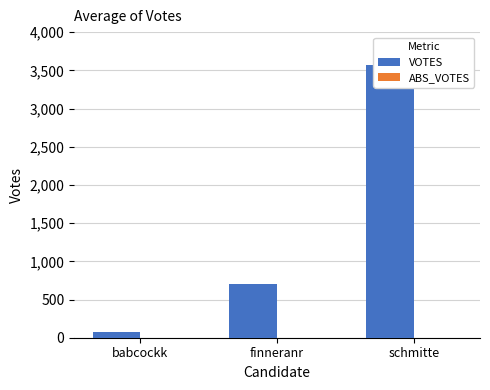

List the series in order of their peak value, lowest first.

ABS_VOTES, VOTES